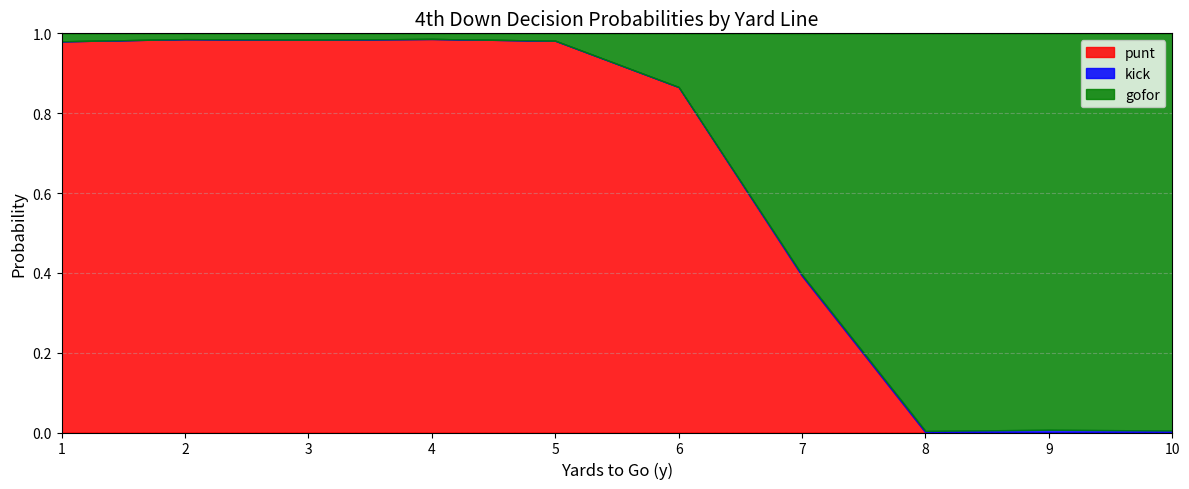

True or false: gofor and kick intersect in this chart.

False